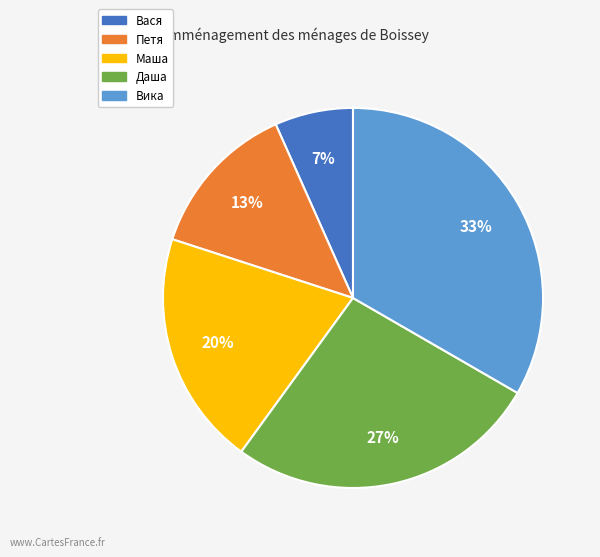

Which has a higher value, Даша or Вася?

Даша